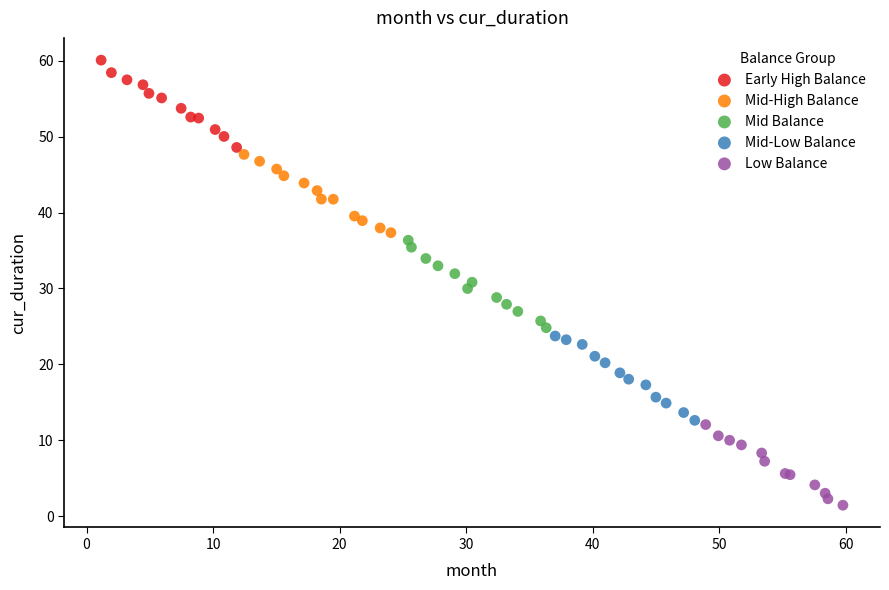

Which series has the largest Y range (max minus min)?

Mid Balance